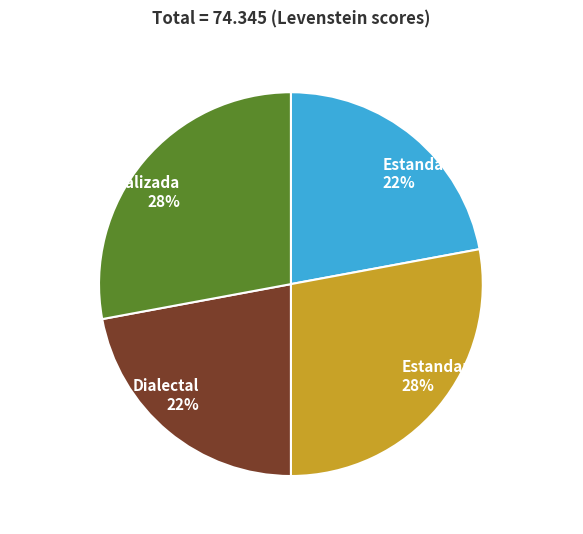

Does Dialectal represent more than half of the total?

No